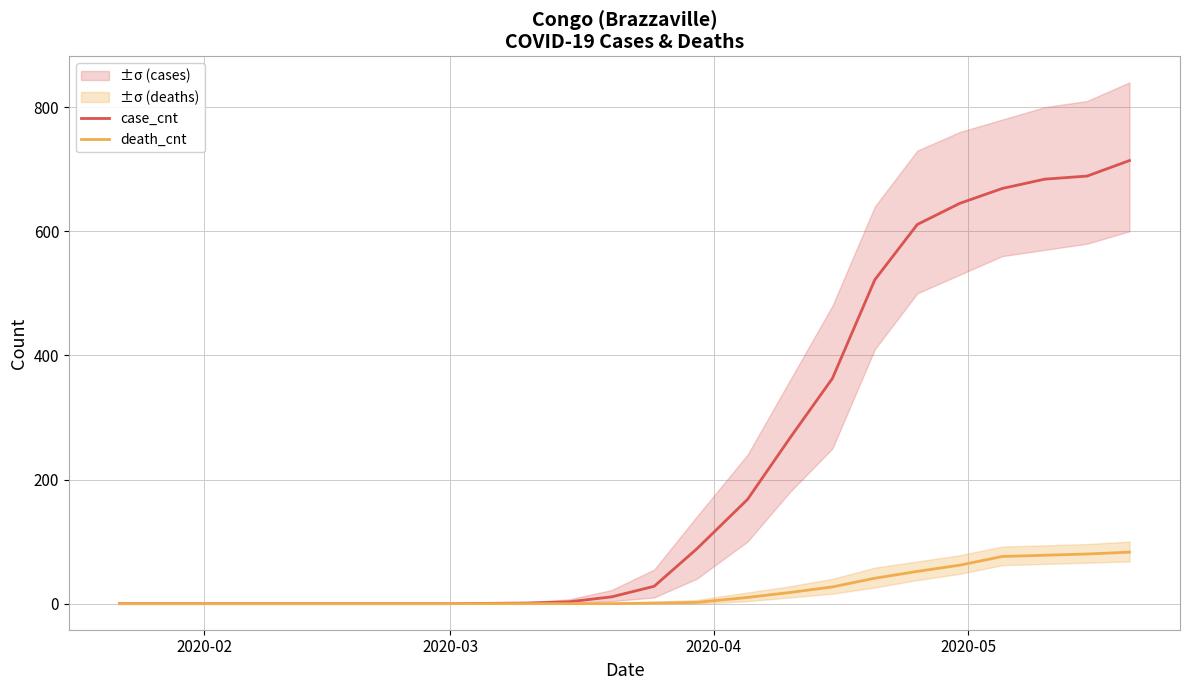

Which series has the largest total across all categories?

case_cnt